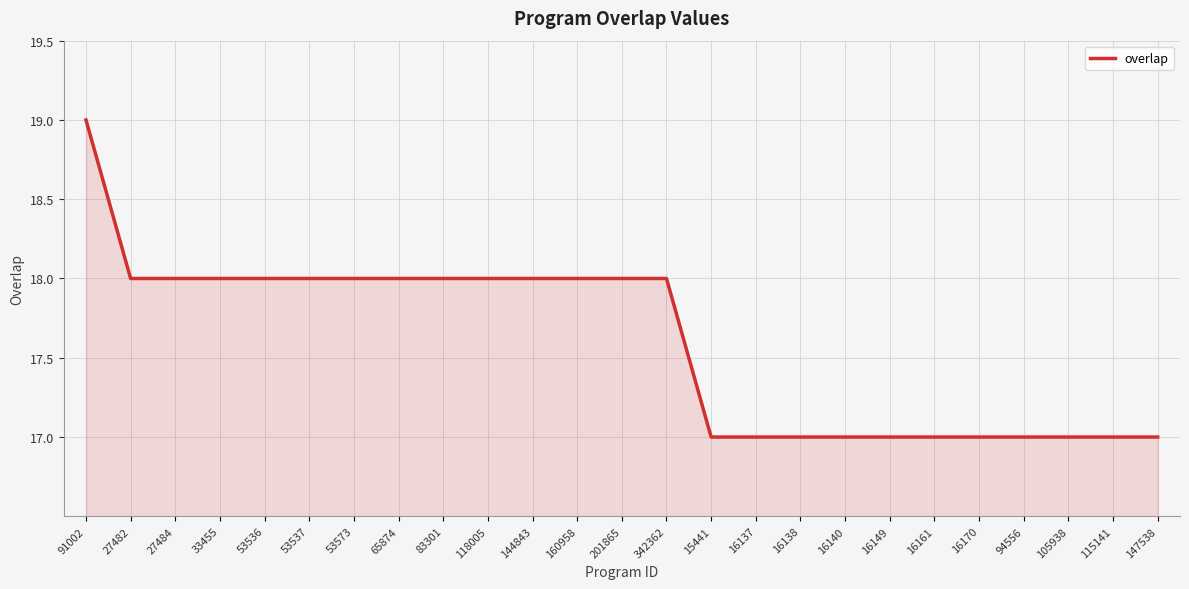

True or false: the data shows 32 at 118005.

False